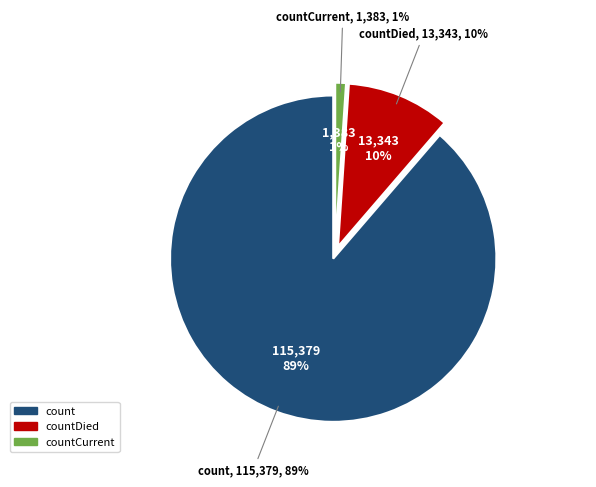

What is the majority slice?

count